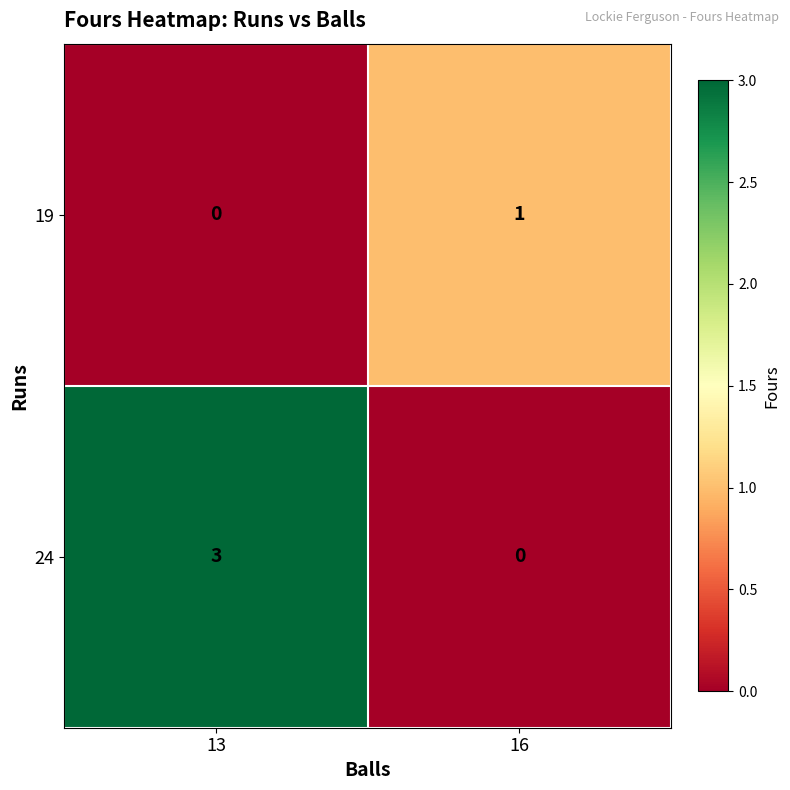

What is the greatest value displayed?

3